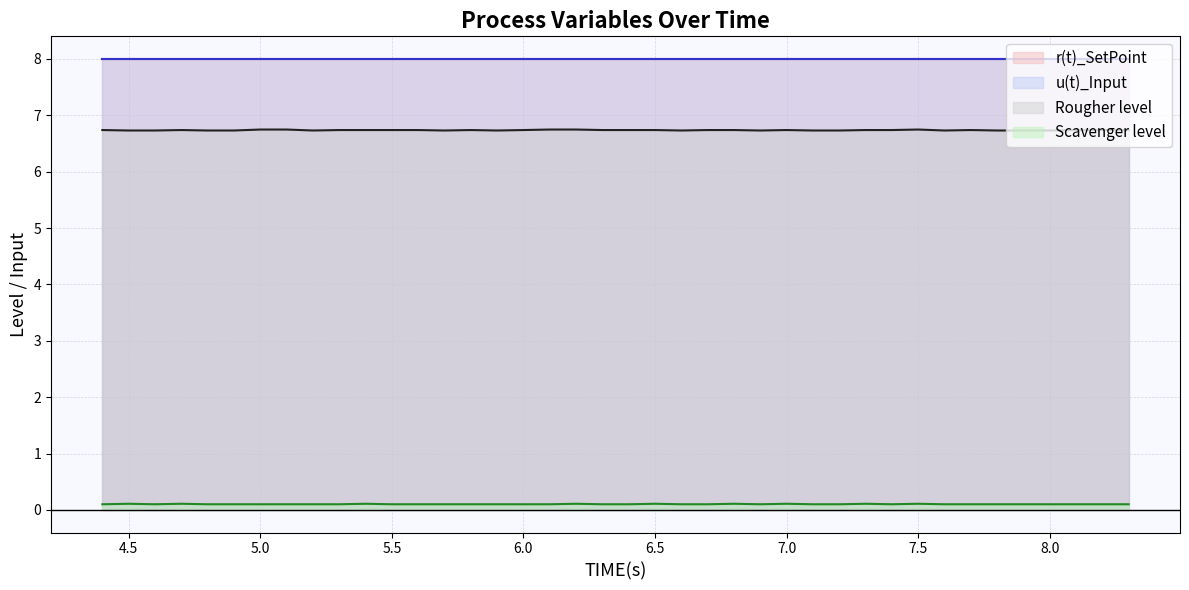

What position from the right is 6.7?

17